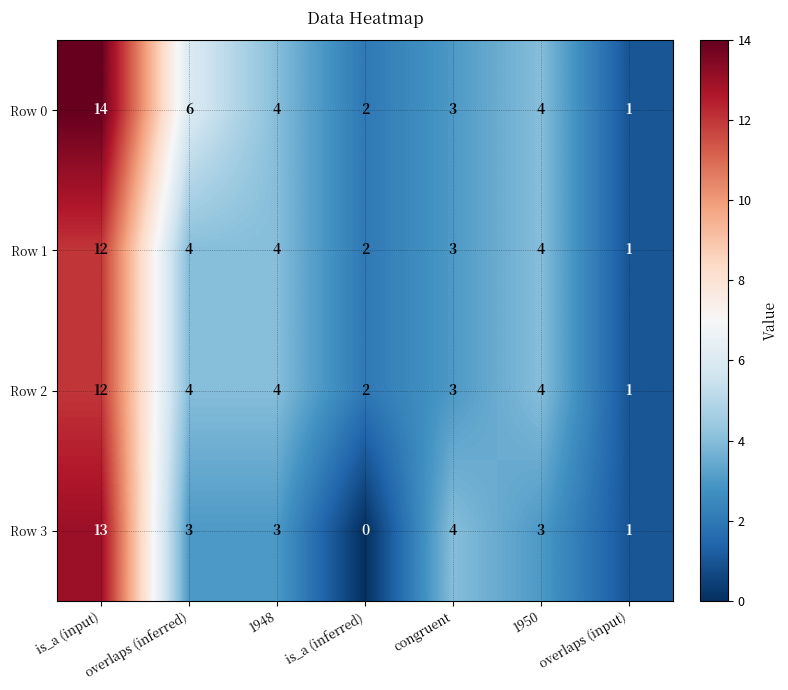

At which label does Row 2 first exceed 4?

is_a (input)